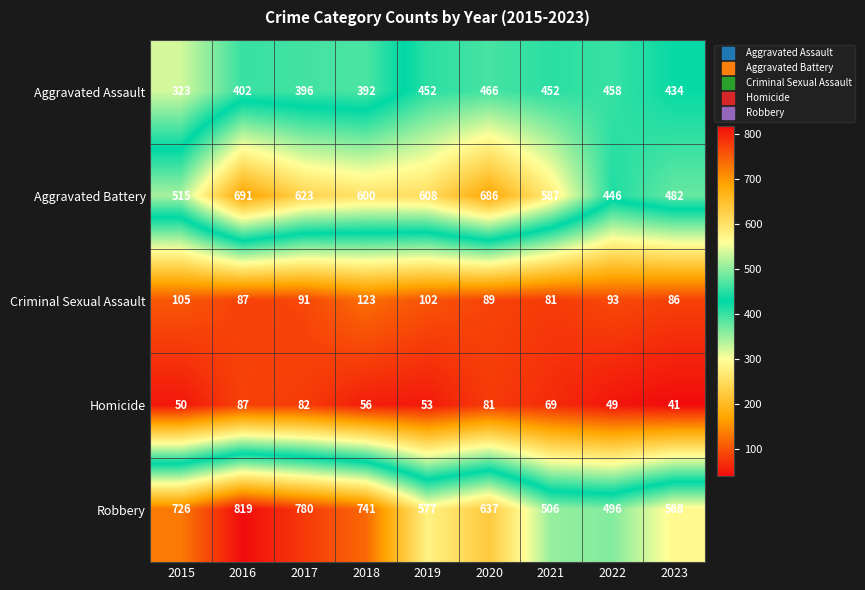

What is the difference between the maximum and minimum values in the Aggravated Assault series?

143